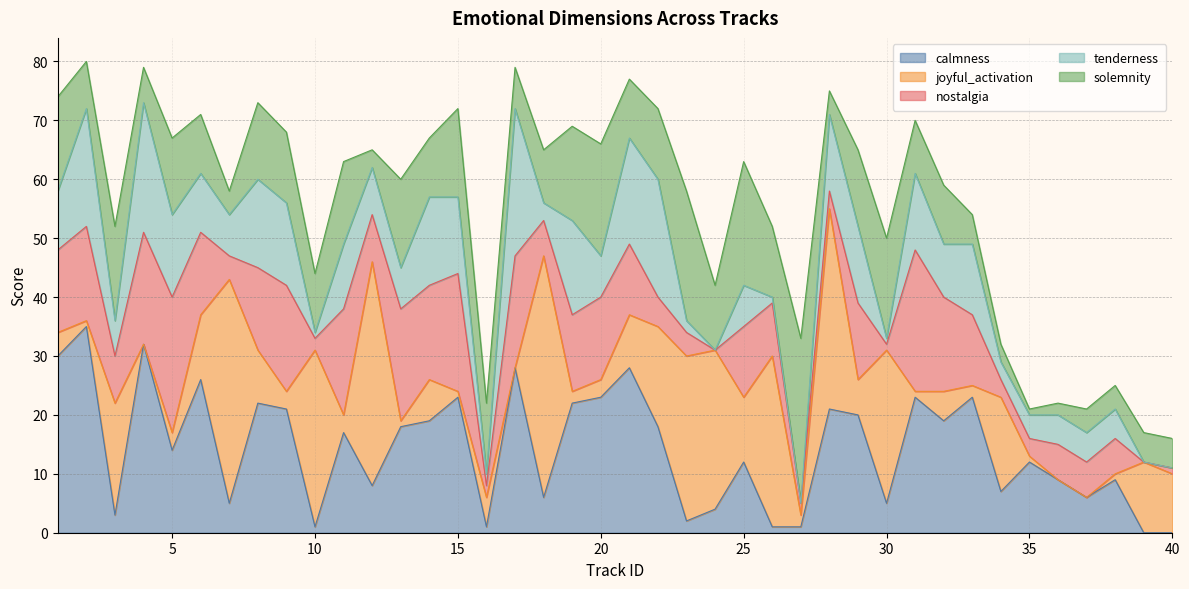

What are all the series names shown in the legend?

calmness, joyful_activation, nostalgia, tenderness, solemnity